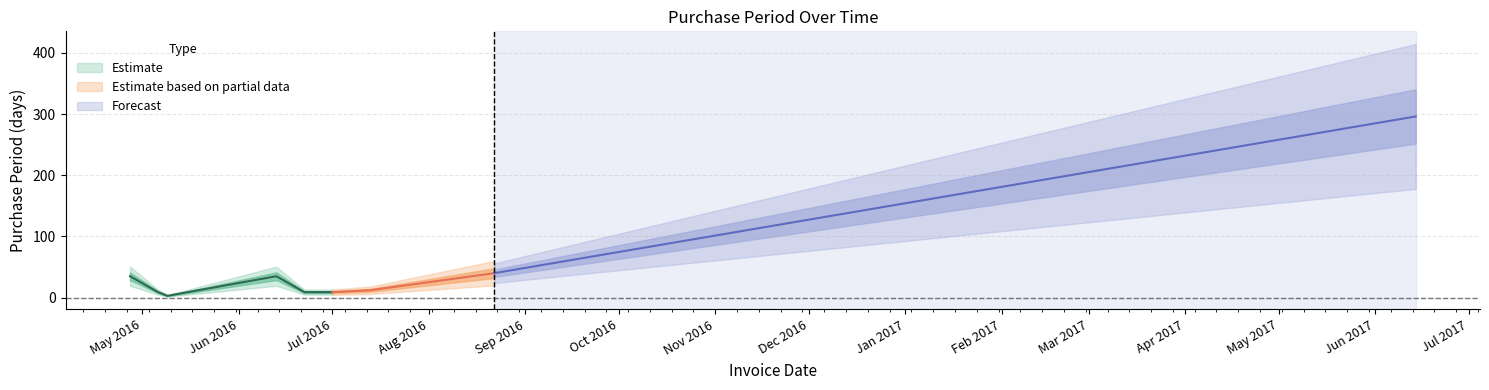

What position from the right is 2016-05-09?

7